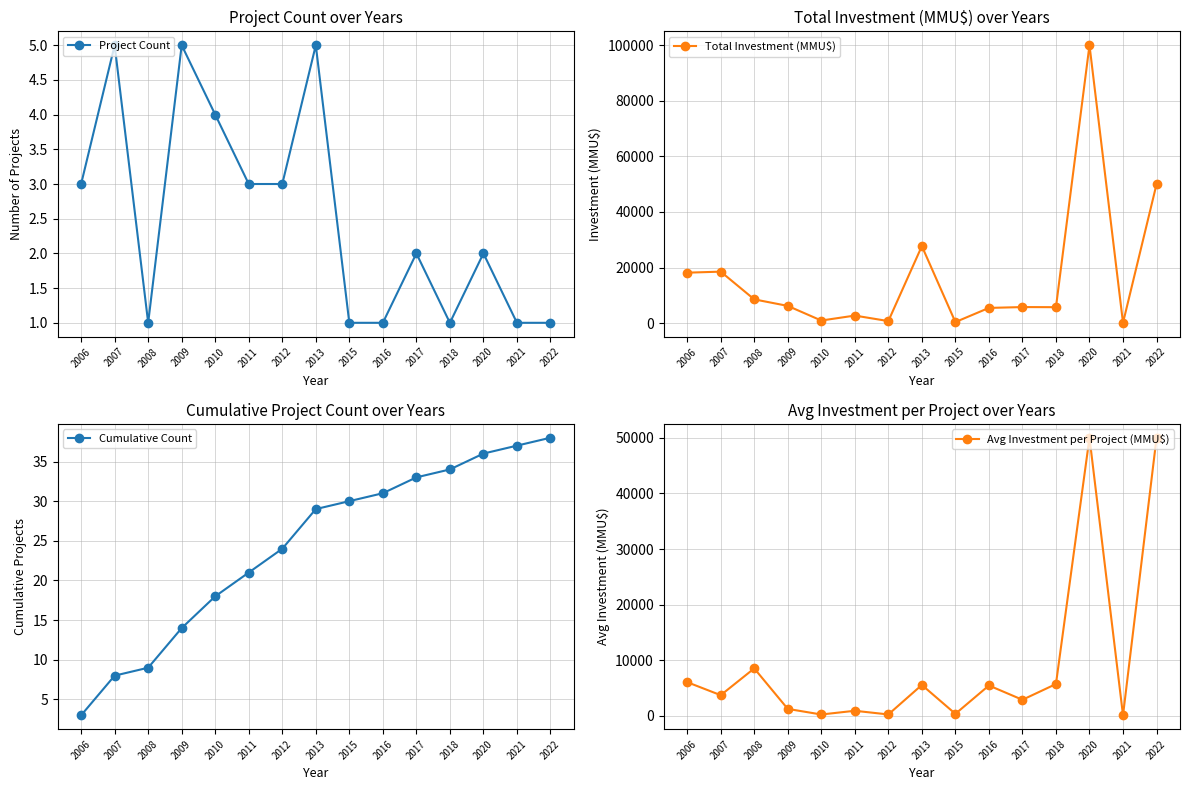

At how many categories does at least one series exceed 30049?

2